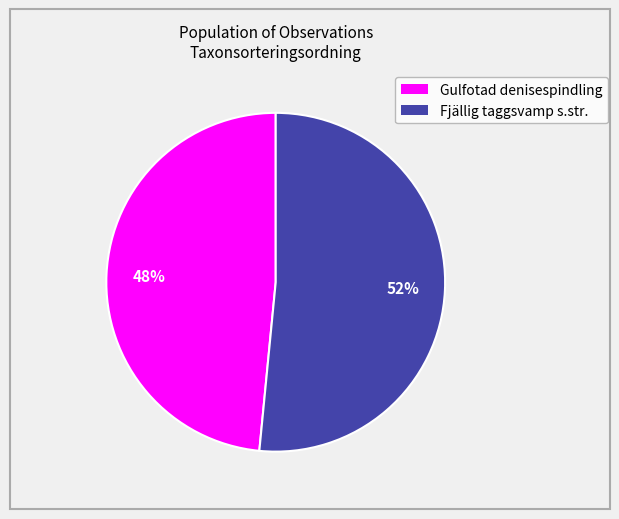

To the nearest percent, what is the average slice percentage?

50%